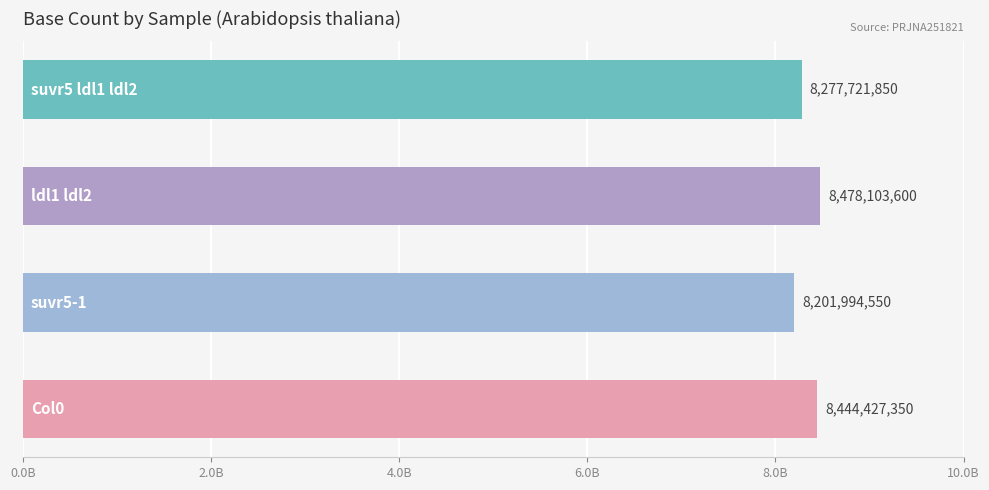

What is the sum of all values?

33402247350